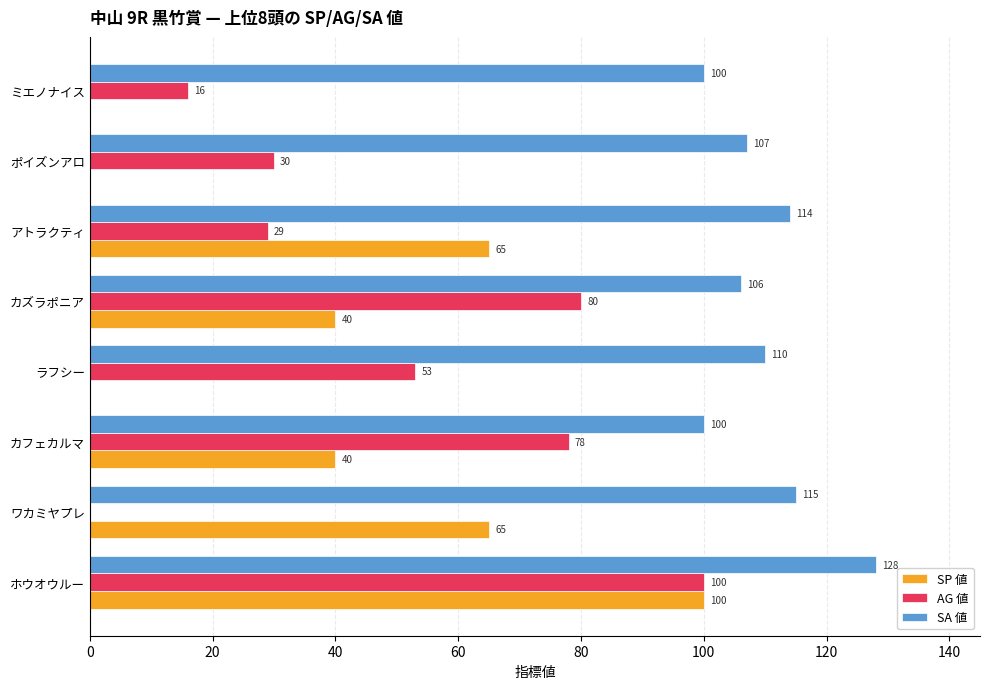

Read the SP 値 value at ワカミヤプレ, to the nearest 5.

65